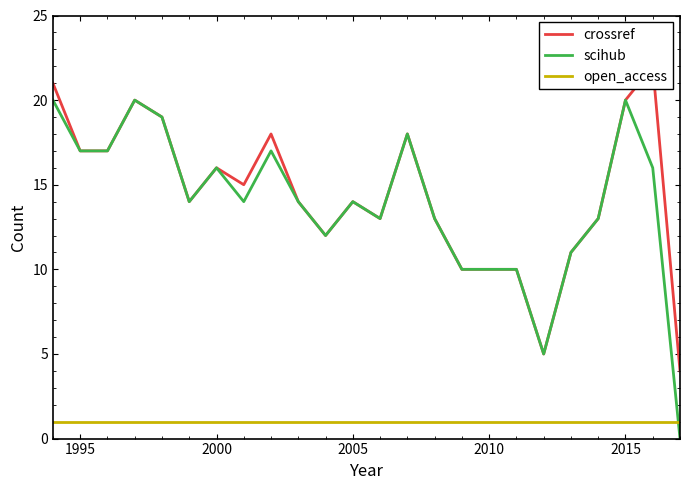

What is the value of the crossref point at the 2nd from the left?

17